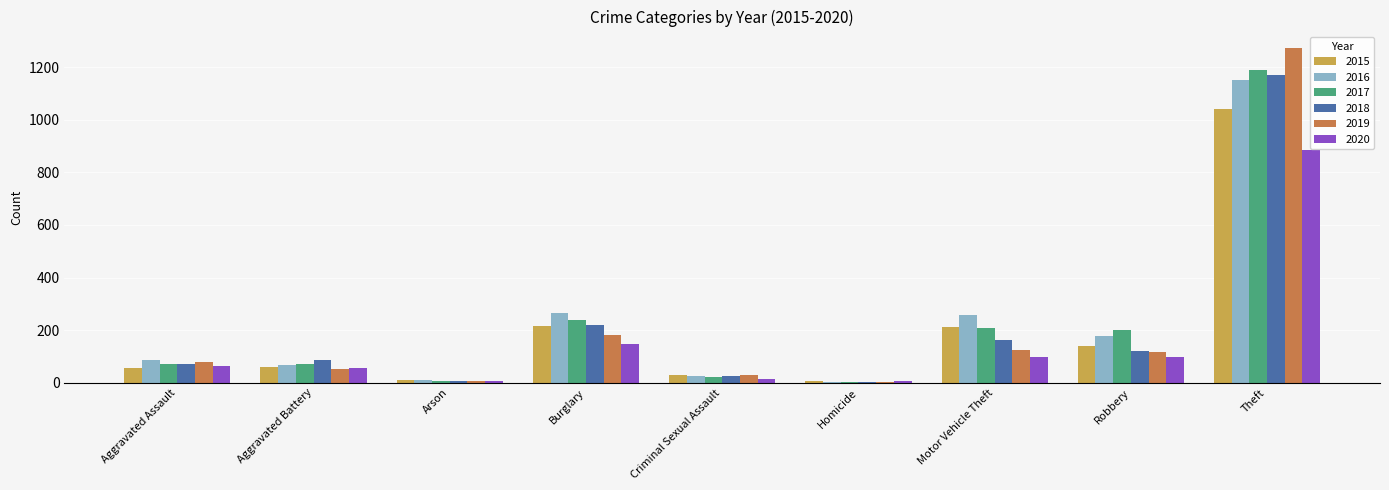

At which label is 2017 closest to 596?

Burglary